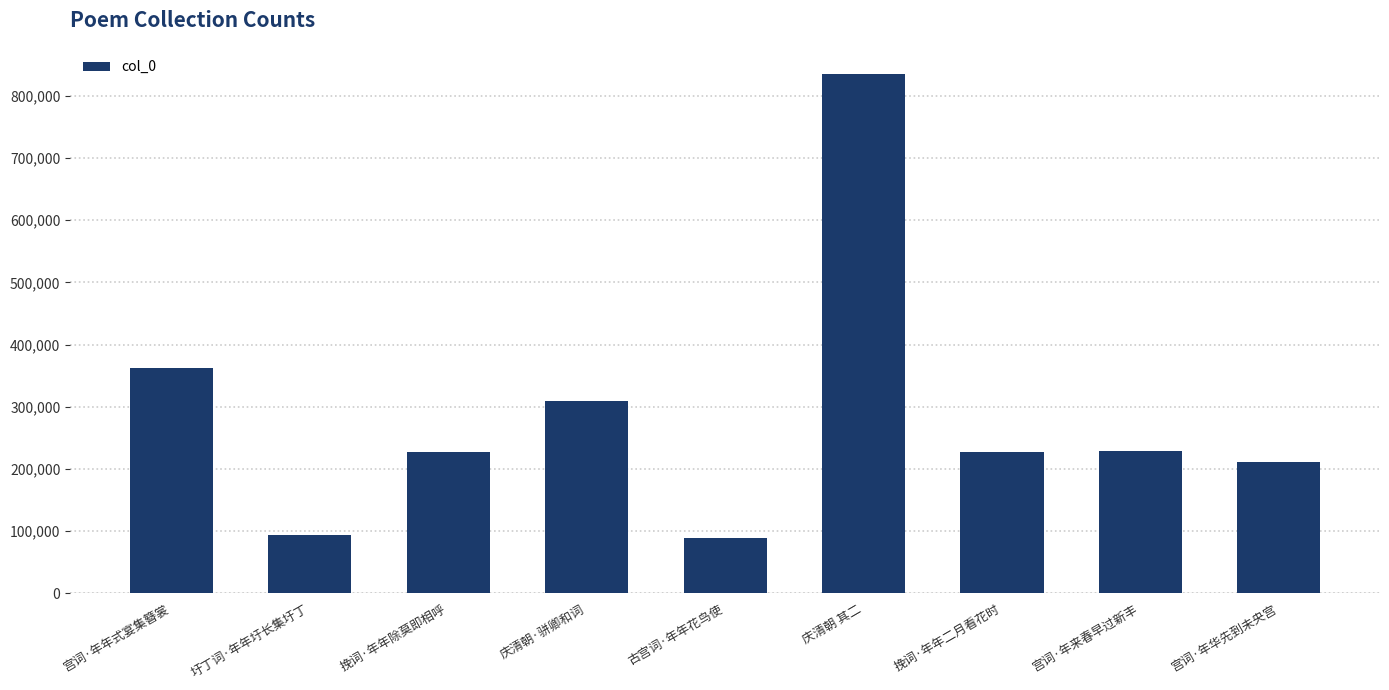

At which category does the chart reach its peak across all series?

庆清朝 其二